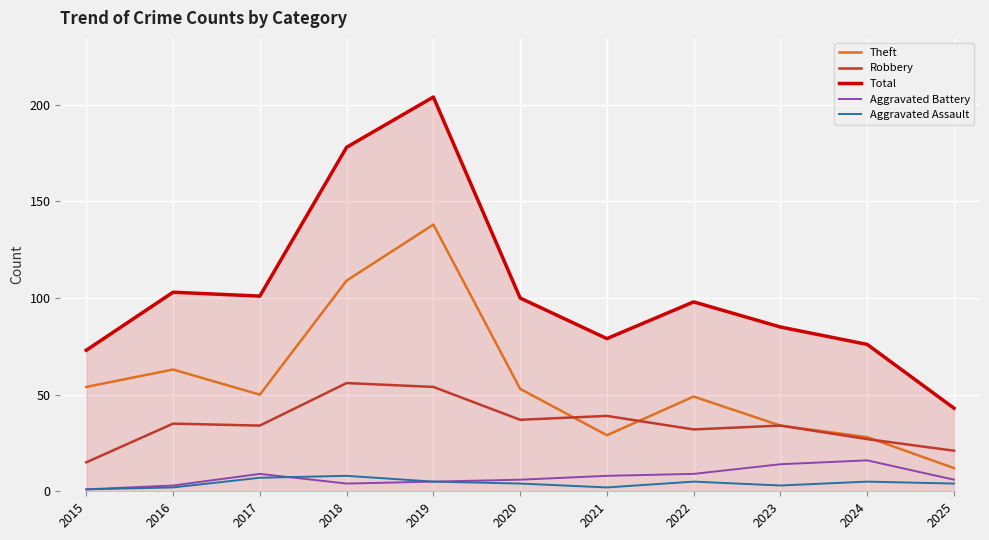

What is the difference between the highest and lowest values at 2017?

94